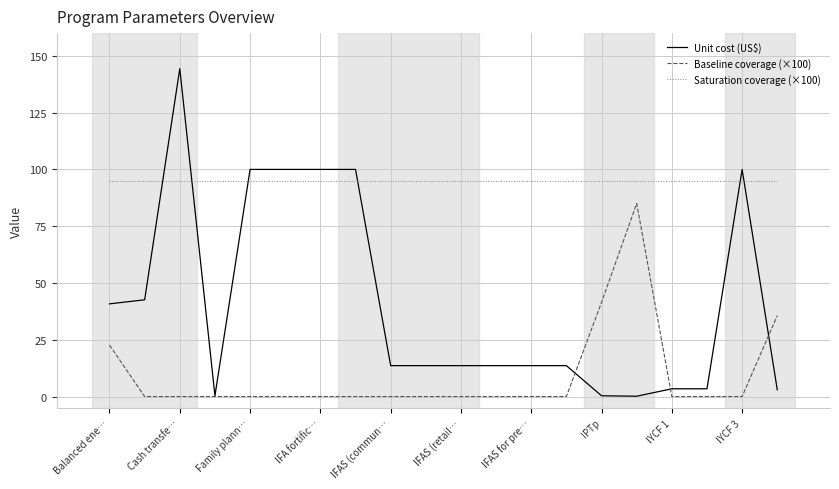

List the series in order of their overall mean, highest first.

Saturation coverage (×100), Unit cost (US$), Baseline coverage (×100)